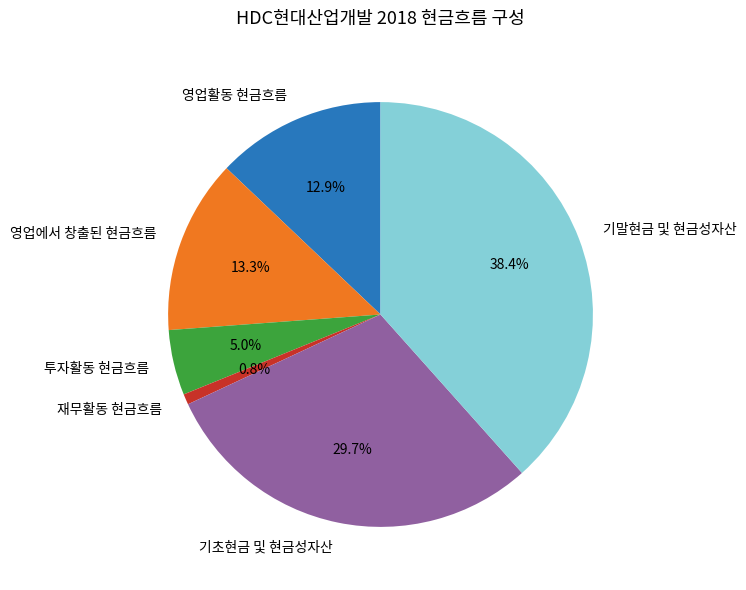

What percentage is the 투자활동 현금흐름 slice, to the nearest percent?

5%